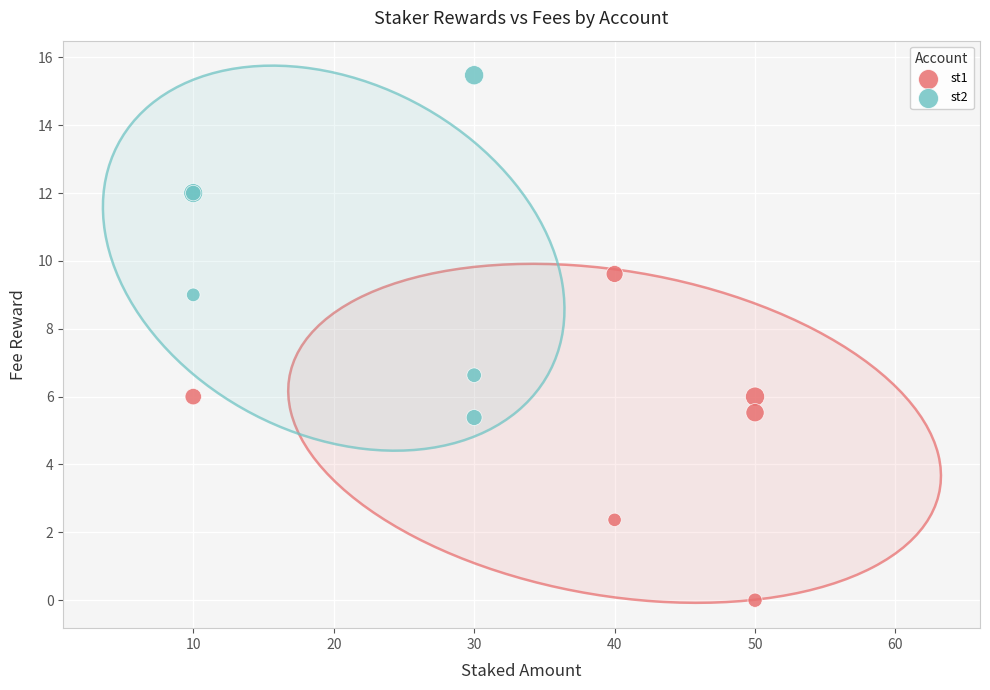

Which series reaches the minimum Y coordinate?

st1